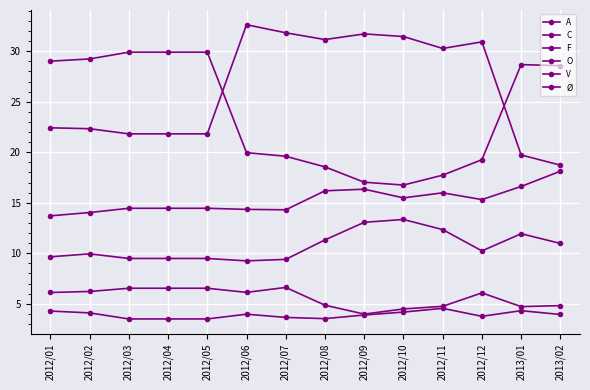

Is this an area chart (filled region under the line)?

No